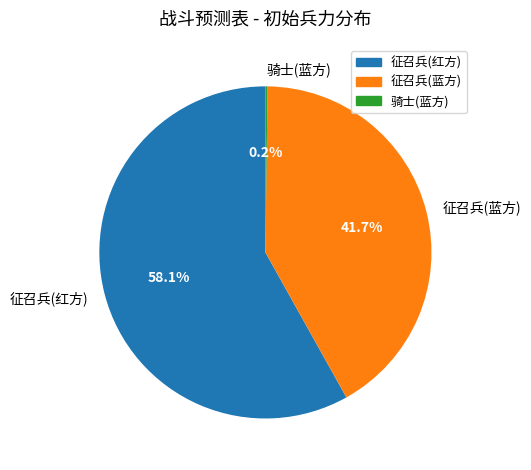

What is the largest slice in the pie chart?

征召兵(红方)